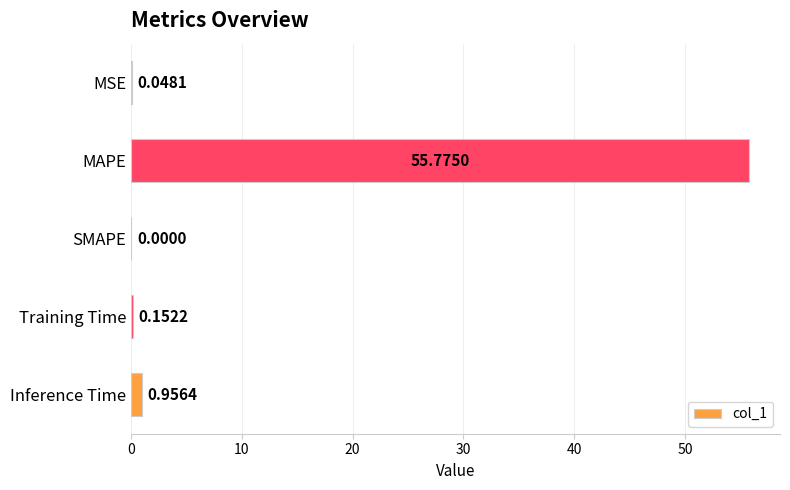

What is the sum of all values?

56.9